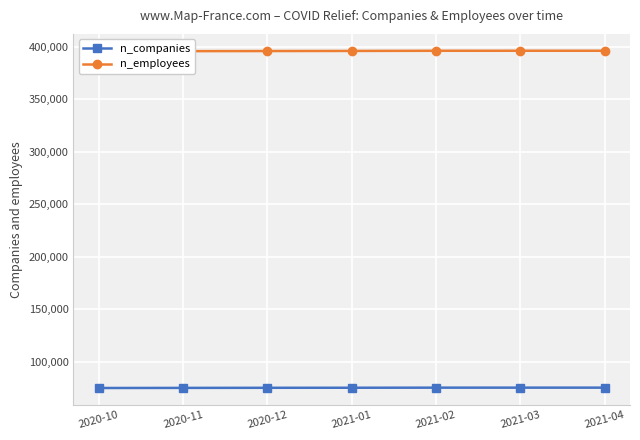

At which category does the chart reach its minimum across all series?

2020-10